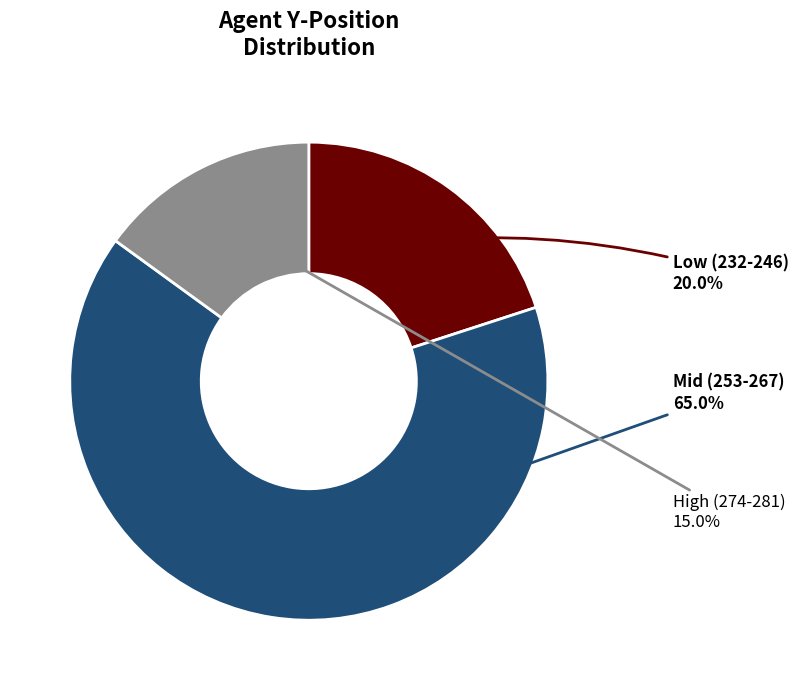

How many slices are in this pie chart?

3